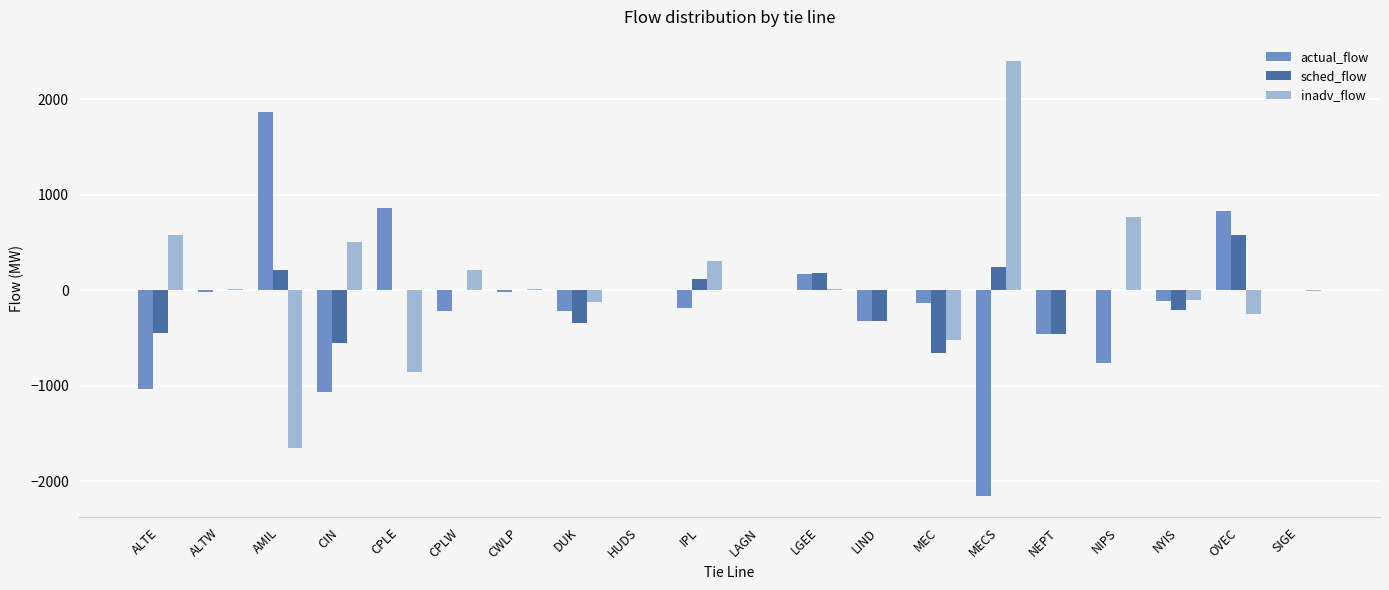

What is the sum of the sched_flow values at AMIL and NEPT?

-241